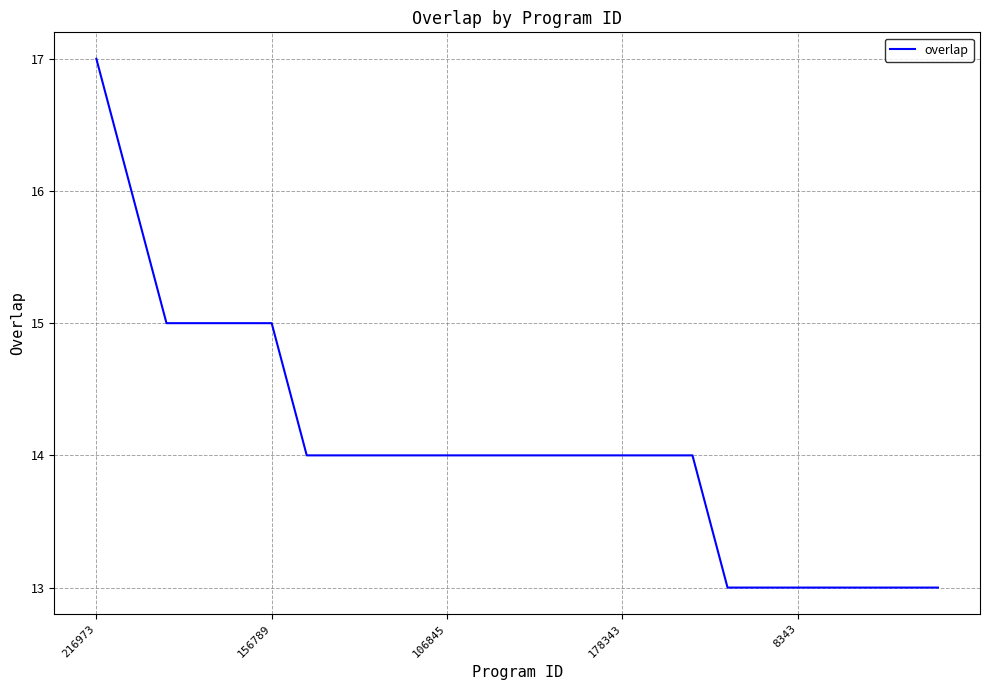

What is the smallest value displayed?

13